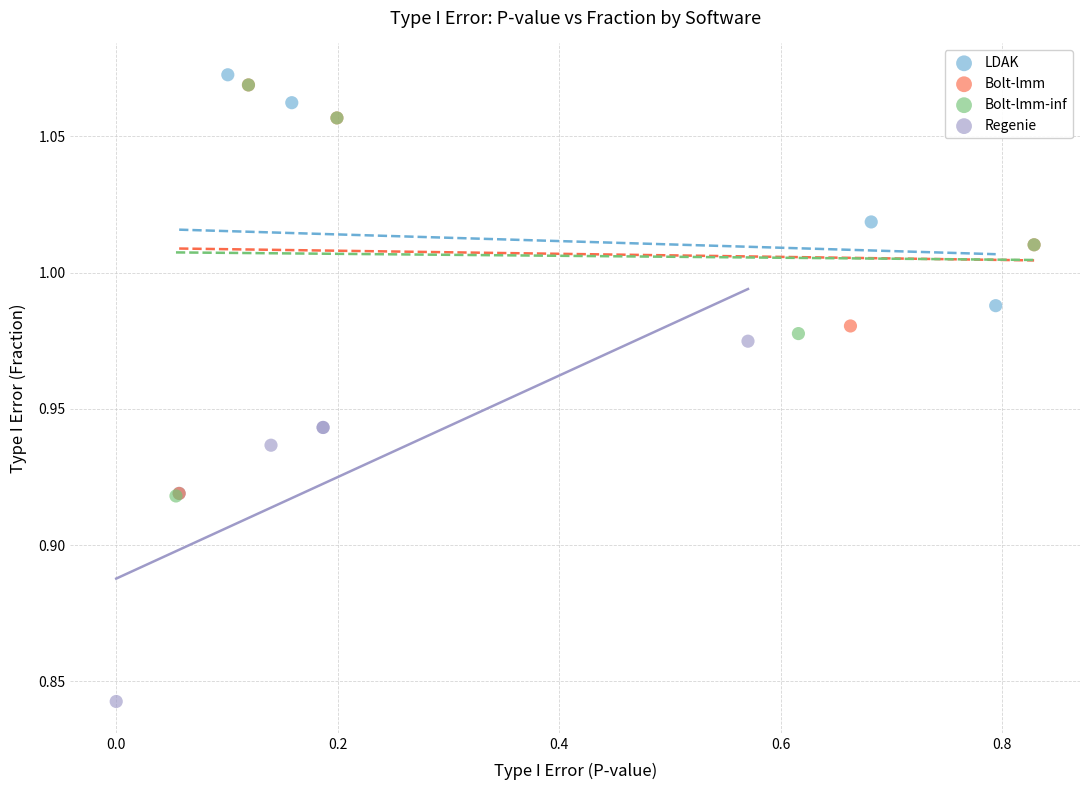

Which series has the widest spread of Y values?

LDAK